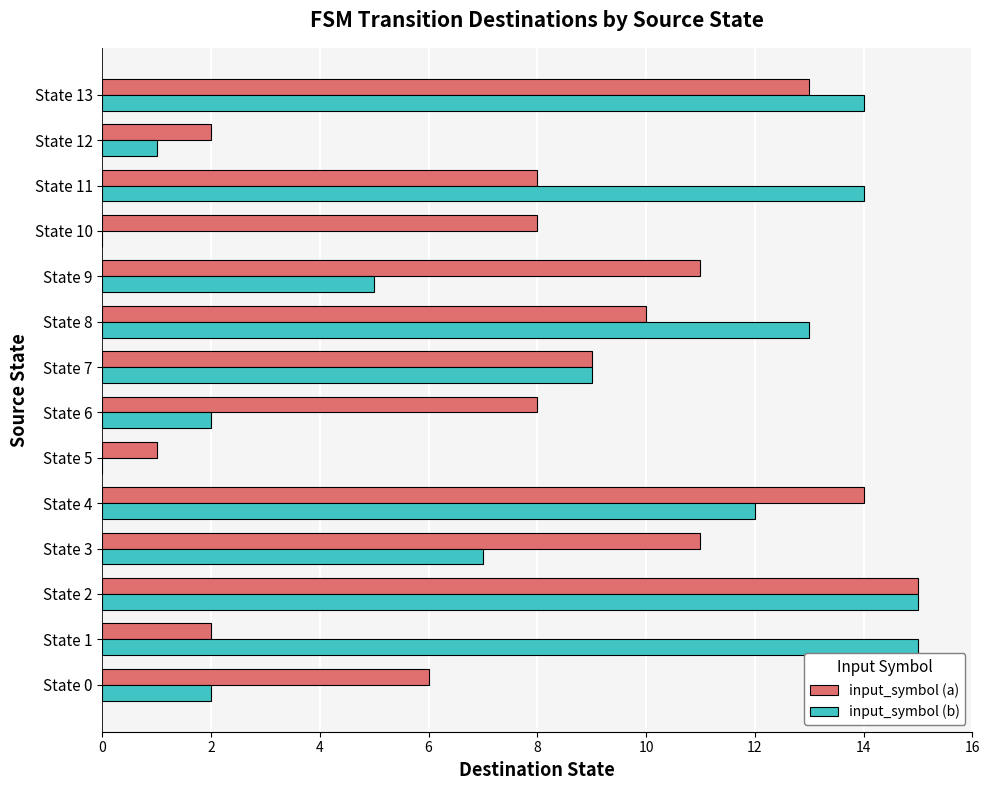

The value of input_symbol (b) at State 13 is 19. True or false?

False